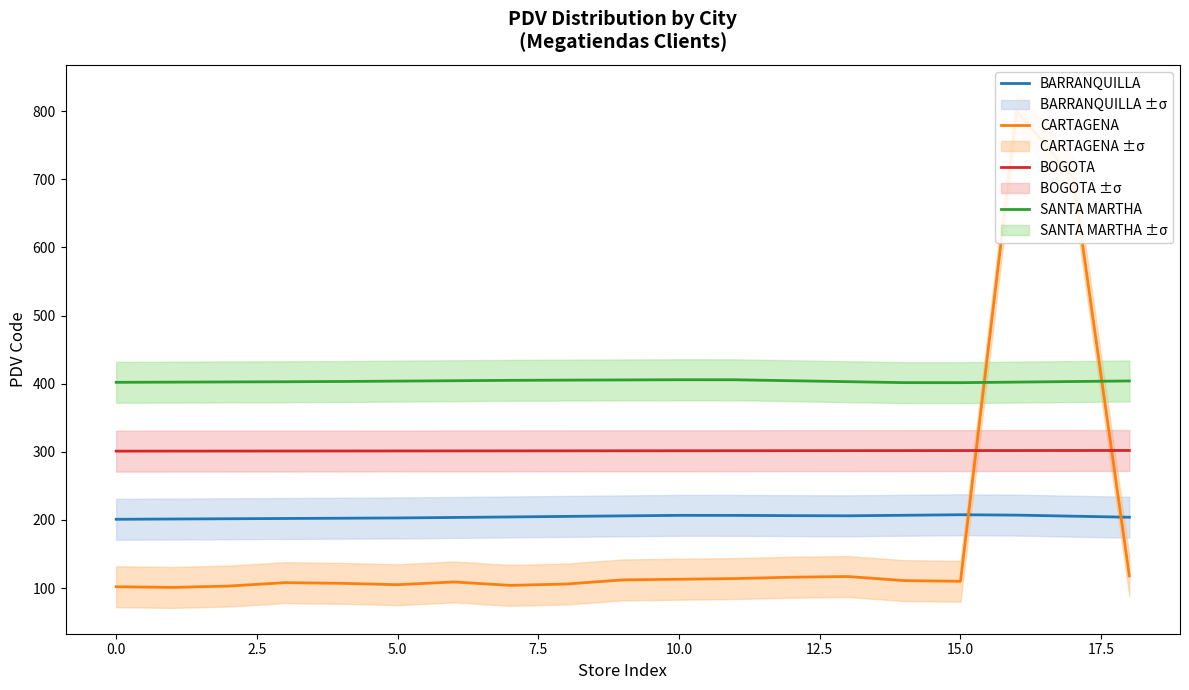

What is the value of the BOGOTA point at the 4th from the left?

301.2